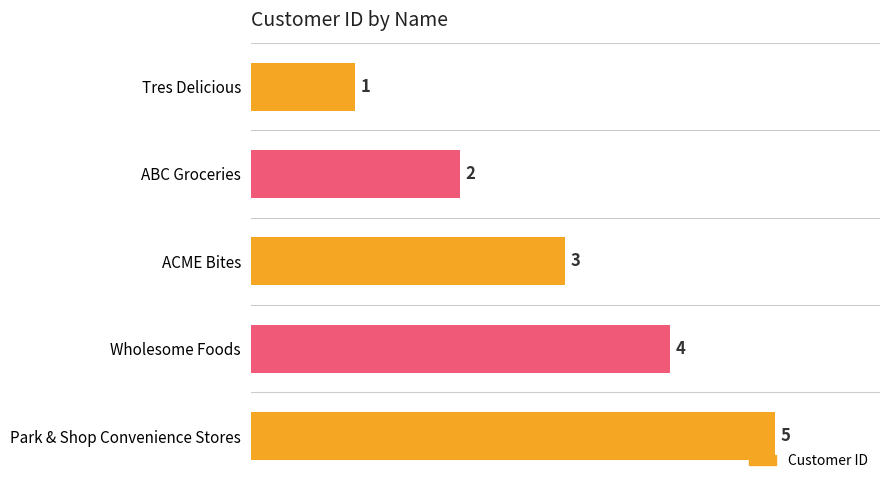

What is the difference between the maximum and second lowest values?

3